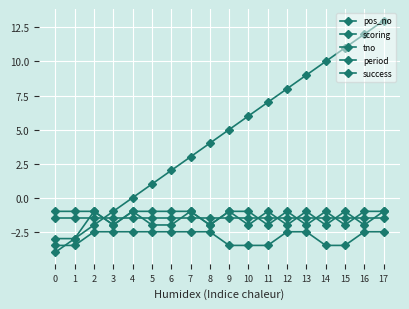

What value does the tno series have at 9?

-1.0